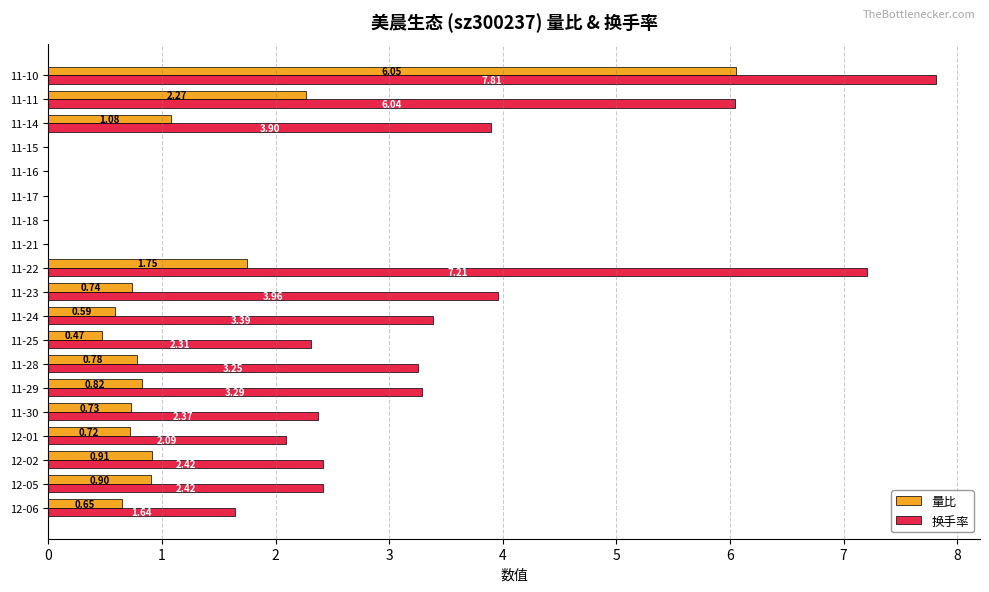

At which category is the sum across all series the highest?

11-10